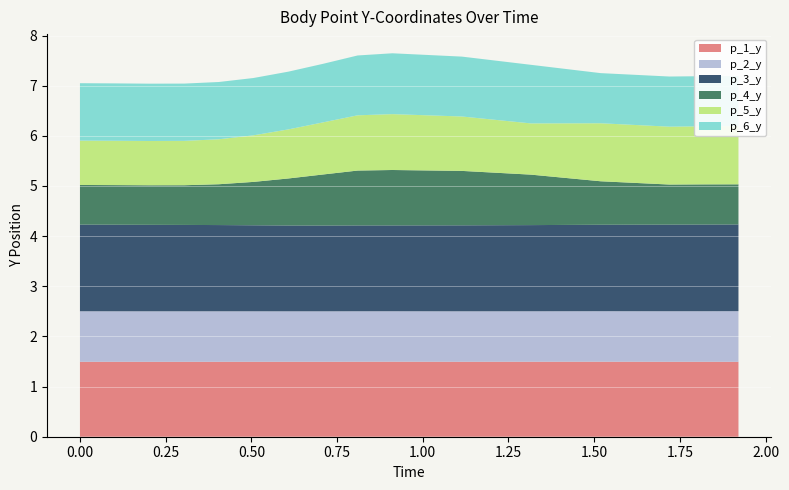

Reading left to right, what are all the values shown in this chart?

p_1_y: 0.0=1.5	0.1014852523803711=1.5	0.20225763320922852=1.5	0.30410075187683105=1.5	0.40516090393066406=1.5	0.5059940814971924=1.5	0.6080214977264404=1.5	0.7092134952545166=1.5	0.8099403381347656=1.5	0.9112322330474854=1.5	1.1141376495361328=1.5	1.31541109085083=1.5	1.518737554550171=1.5	1.7194828987121582=1.5	1.8202059268951416=1.5	1.92085599899292=1.5
p_2_y: 0.0=1.0	0.1014852523803711=1.0	0.20225763320922852=1.0	0.30410075187683105=1.0	0.40516090393066406=1.0	0.5059940814971924=1.0	0.6080214977264404=1.0	0.7092134952545166=1.0	0.8099403381347656=1.0	0.9112322330474854=1.0	1.1141376495361328=1.0	1.31541109085083=1.0	1.518737554550171=1.0	1.7194828987121582=1.0	1.8202059268951416=1.0	1.92085599899292=1.0
p_3_y: 0.0=1.7	0.1014852523803711=1.7	0.20225763320922852=1.7	0.30410075187683105=1.7	0.40516090393066406=1.7	0.5059940814971924=1.7	0.6080214977264404=1.7	0.7092134952545166=1.7	0.8099403381347656=1.7	0.9112322330474854=1.7	1.1141376495361328=1.7	1.31541109085083=1.7	1.518737554550171=1.7	1.7194828987121582=1.7	1.8202059268951416=1.7	1.92085599899292=1.7
p_4_y: 0.0=0.8	0.1014852523803711=0.8	0.20225763320922852=0.8	0.30410075187683105=0.8	0.40516090393066406=0.8	0.5059940814971924=0.9	0.6080214977264404=0.9	0.7092134952545166=1.0	0.8099403381347656=1.1	0.9112322330474854=1.1	1.1141376495361328=1.1	1.31541109085083=1.0	1.518737554550171=0.9	1.7194828987121582=0.8	1.8202059268951416=0.8	1.92085599899292=0.8
p_5_y: 0.0=0.9	0.1014852523803711=0.9	0.20225763320922852=0.9	0.30410075187683105=0.9	0.40516090393066406=0.9	0.5059940814971924=0.9	0.6080214977264404=1.0	0.7092134952545166=1.0	0.8099403381347656=1.1	0.9112322330474854=1.1	1.1141376495361328=1.1	1.31541109085083=1.0	1.518737554550171=1.2	1.7194828987121582=1.2	1.8202059268951416=1.2	1.92085599899292=1.2
p_6_y: 0.0=1.1	0.1014852523803711=1.1	0.20225763320922852=1.1	0.30410075187683105=1.1	0.40516090393066406=1.1	0.5059940814971924=1.1	0.6080214977264404=1.2	0.7092134952545166=1.2	0.8099403381347656=1.2	0.9112322330474854=1.2	1.1141376495361328=1.2	1.31541109085083=1.2	1.518737554550171=1.0	1.7194828987121582=1.0	1.8202059268951416=1.0	1.92085599899292=1.0